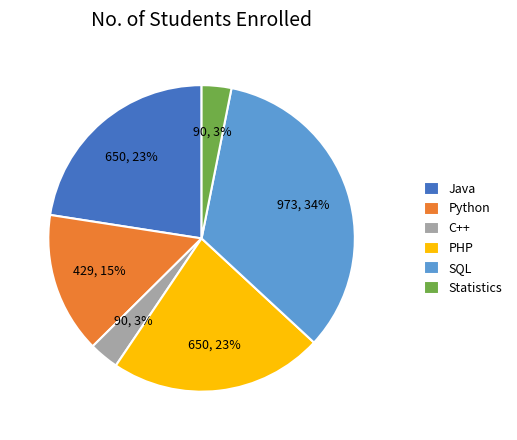

Combined, do C++ and SQL account for over 50%?

No